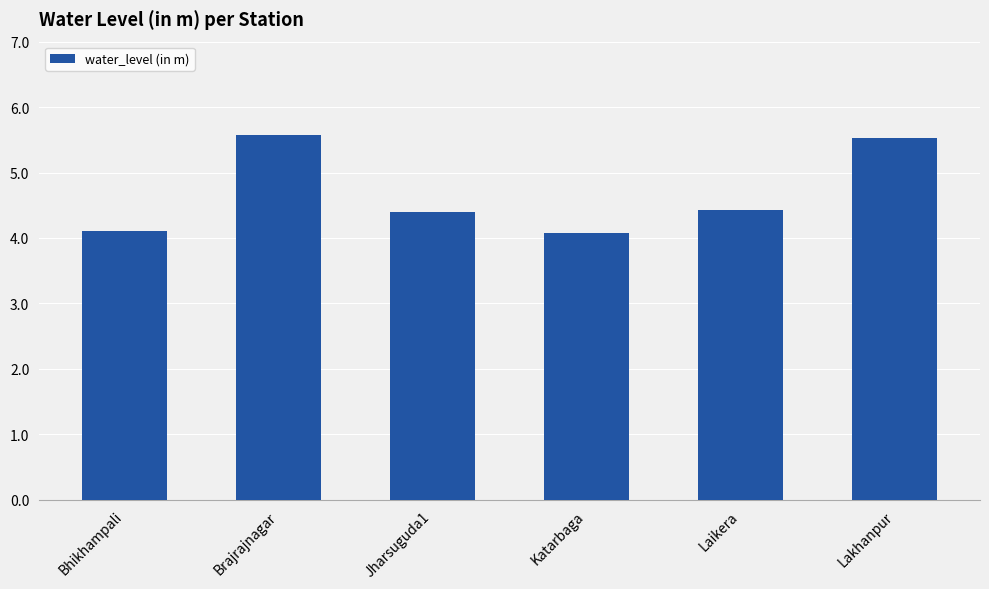

The chart shows a value of 4.1 at Katarbaga. True or false?

True